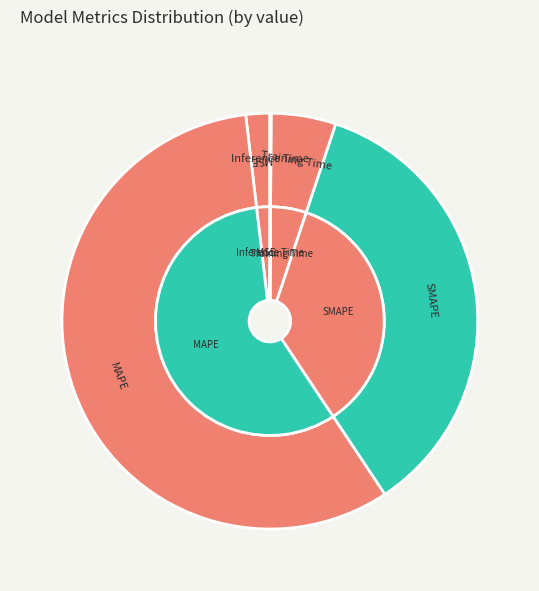

Rank the categories by value from highest to lowest.

MAPE, SMAPE, Training Time, MSE, Inference Time